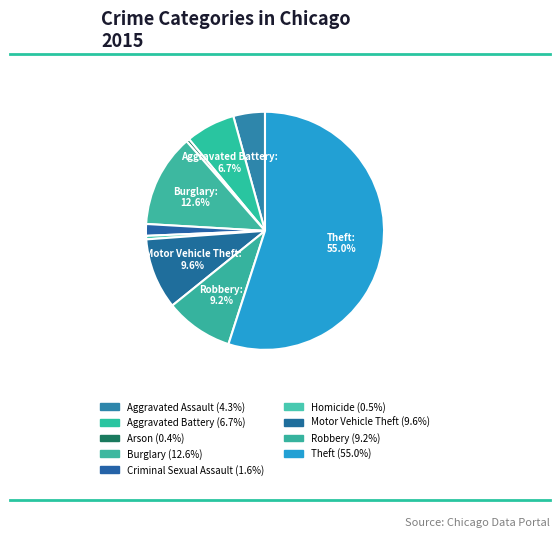

Is it true that Theft is 55% of the pie?

True